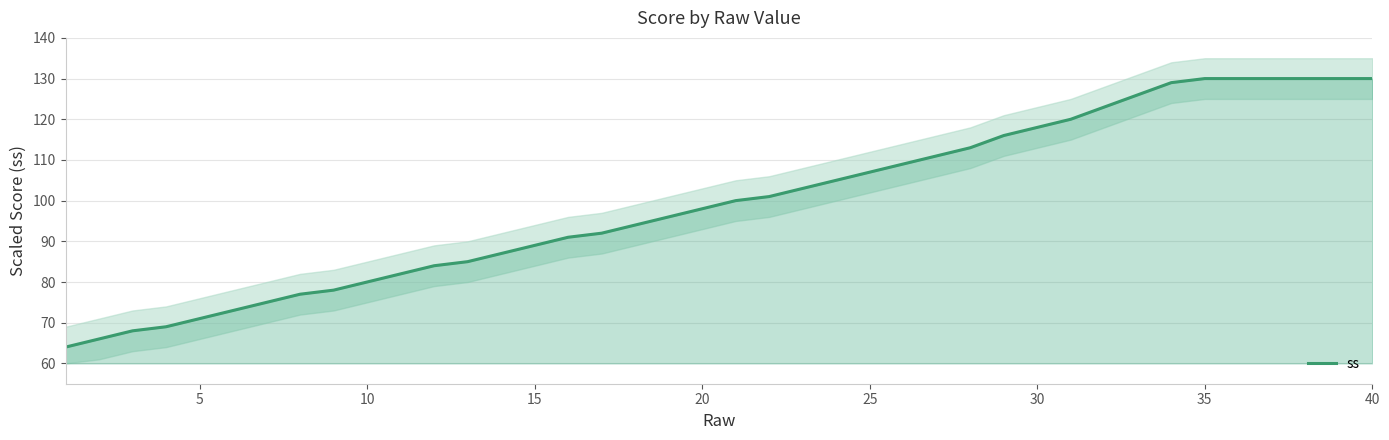

What is the lowest value of the ss series?

64